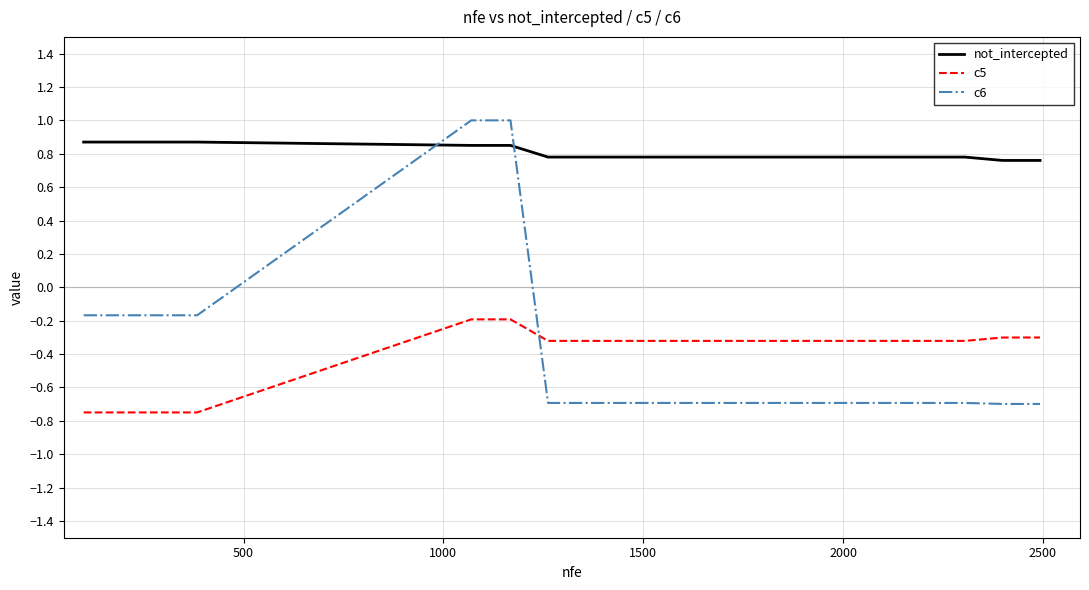

What are all the series names shown in the legend?

not_intercepted, c5, c6